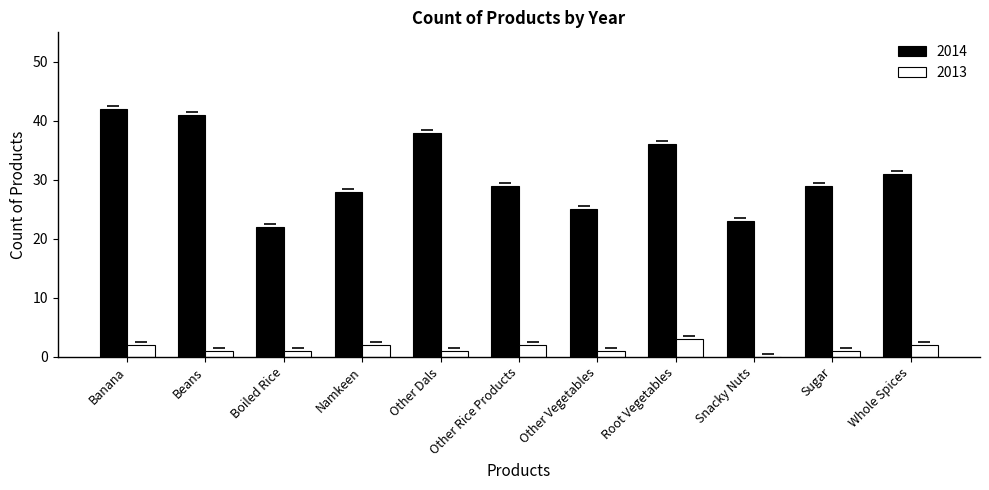

What is the highest value of the 2013 series?

3